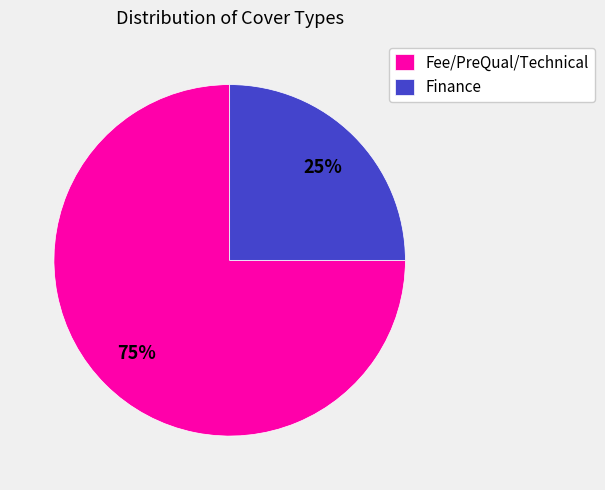

Which slice is the largest?

Fee/PreQual/Technical